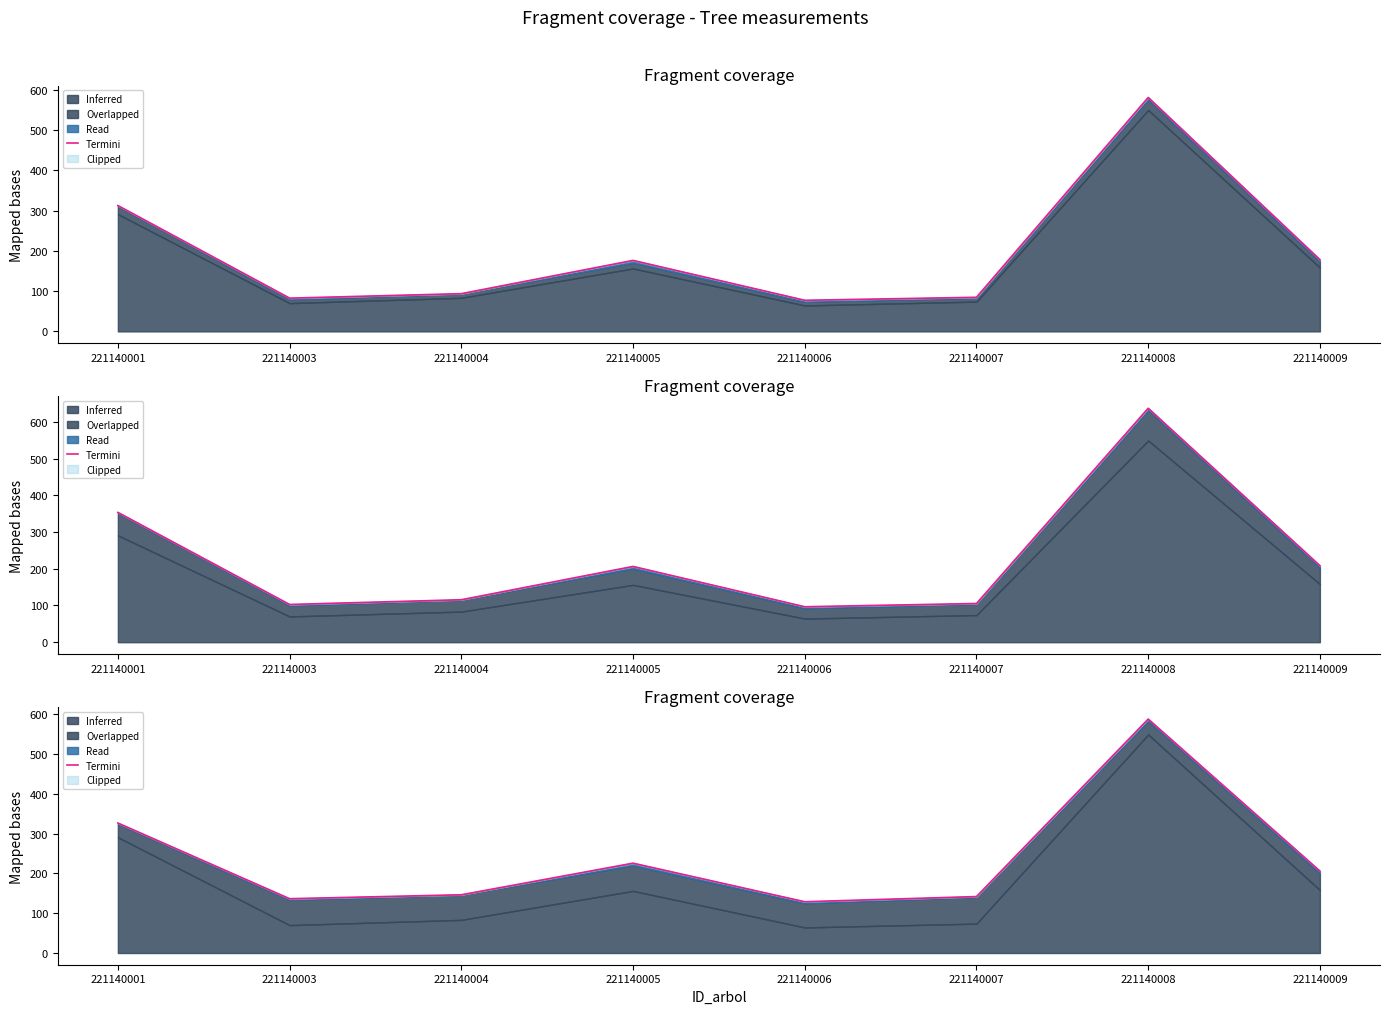

The chart shows a value of 588.1 at 221140008. True or false?

True